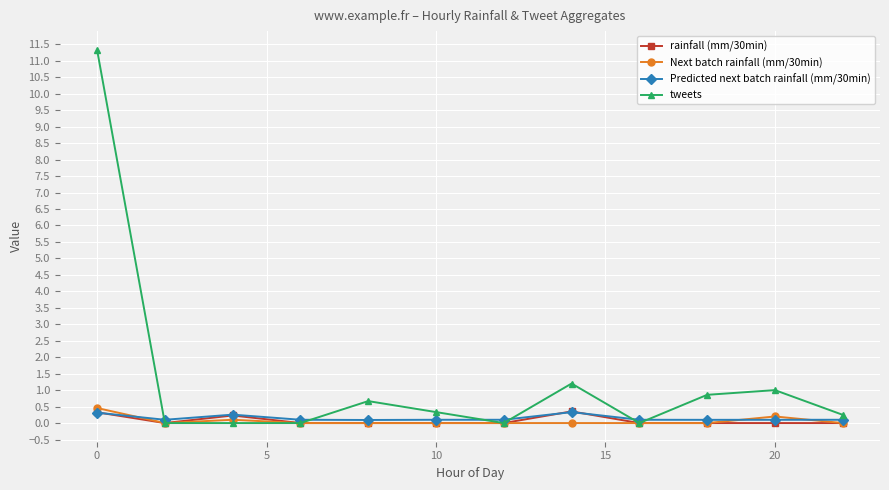

True or false: tweets has more than 1 interior local peaks.

True